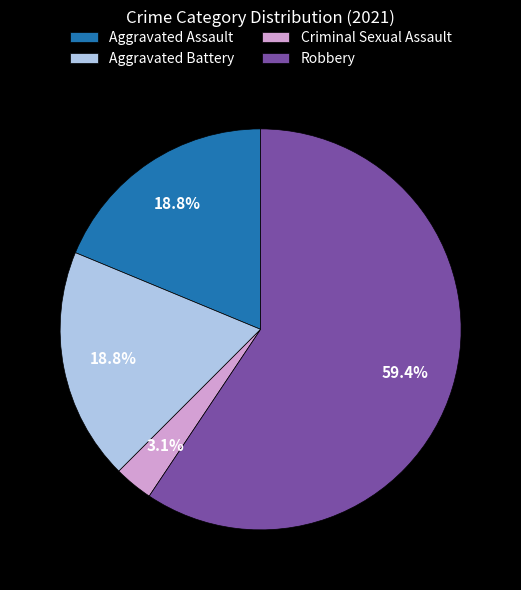

To the nearest percent, what portion does Aggravated Battery represent?

19%